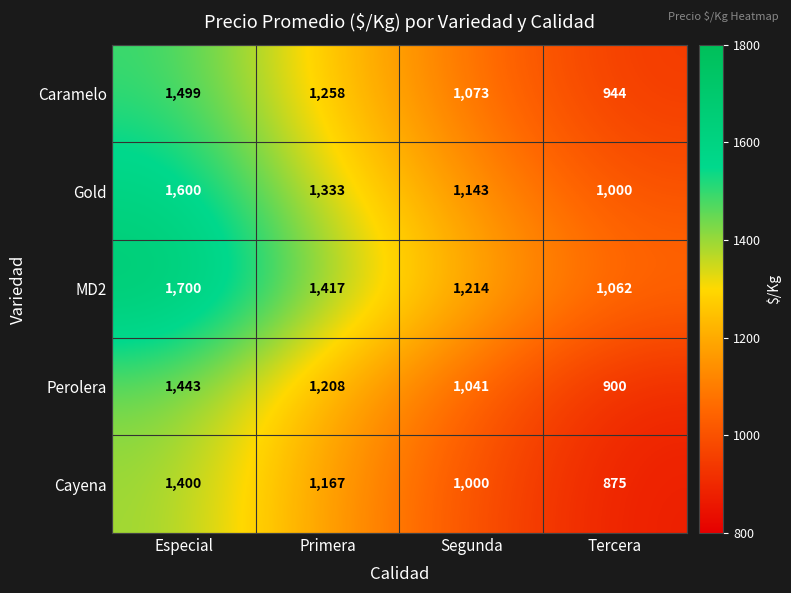

At which label does MD2 reach its minimum?

Tercera